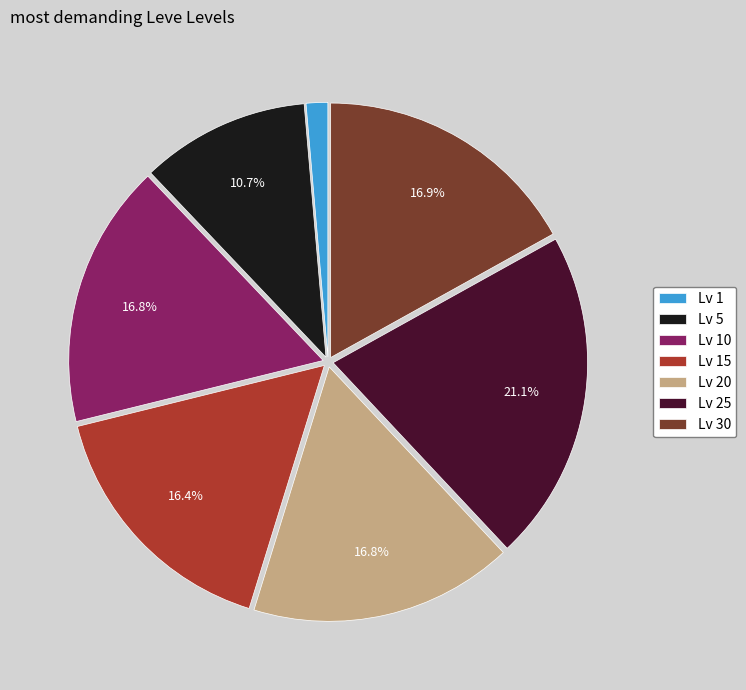

Which slice is the largest?

Lv 25